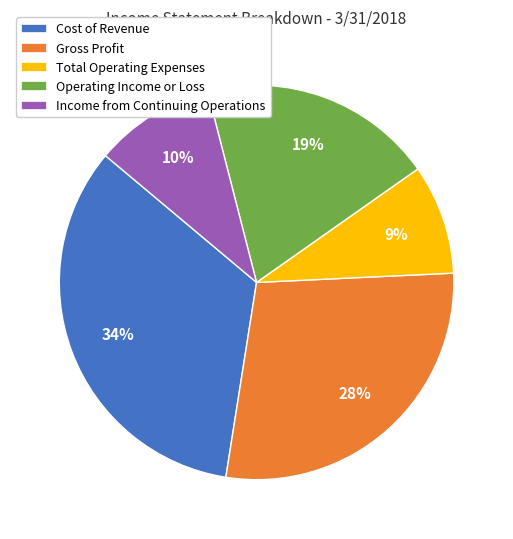

Rank the categories by value from lowest to highest.

Total Operating Expenses, Income from Continuing Operations, Operating Income or Loss, Gross Profit, Cost of Revenue